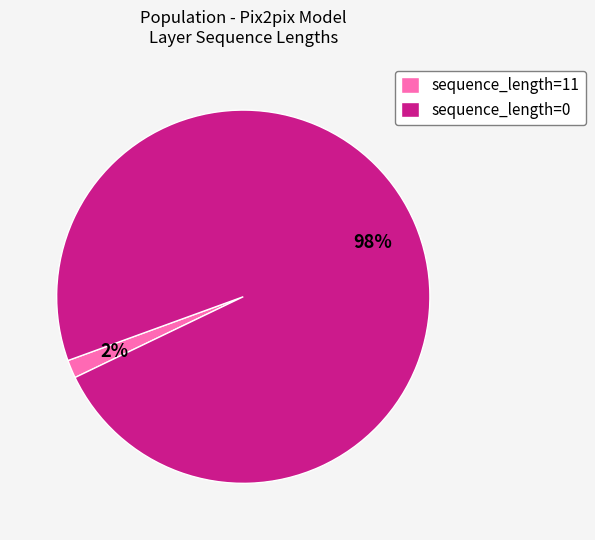

To the nearest percent, what portion does sequence_length=11 represent?

2%